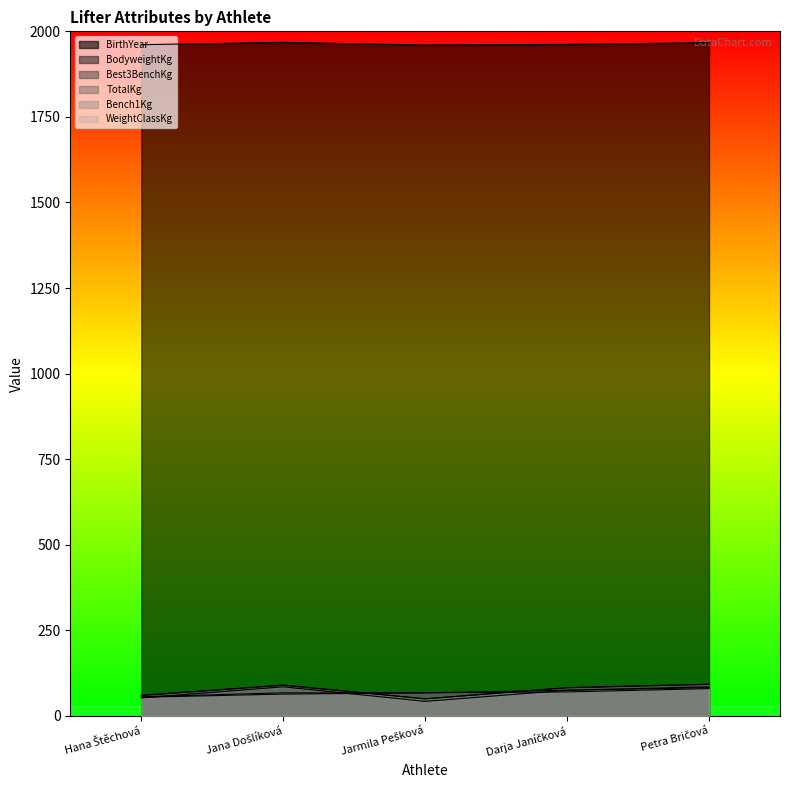

Is the value of Best3BenchKg at Jana Došlíková greater than the value of TotalKg at Darja Janíčková?

Yes